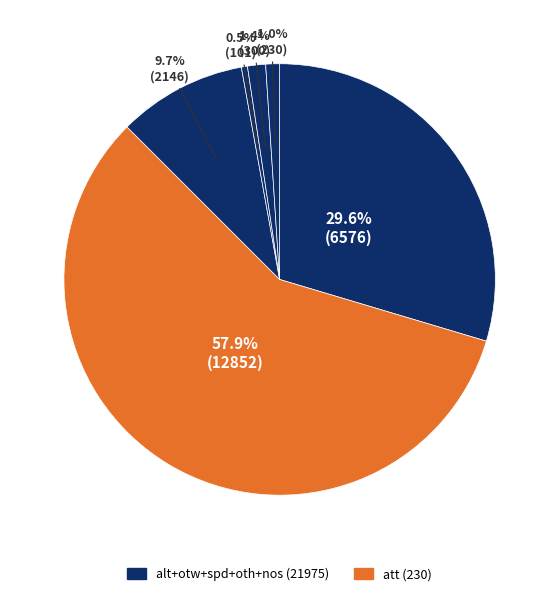

How many segments does this pie chart have?

6